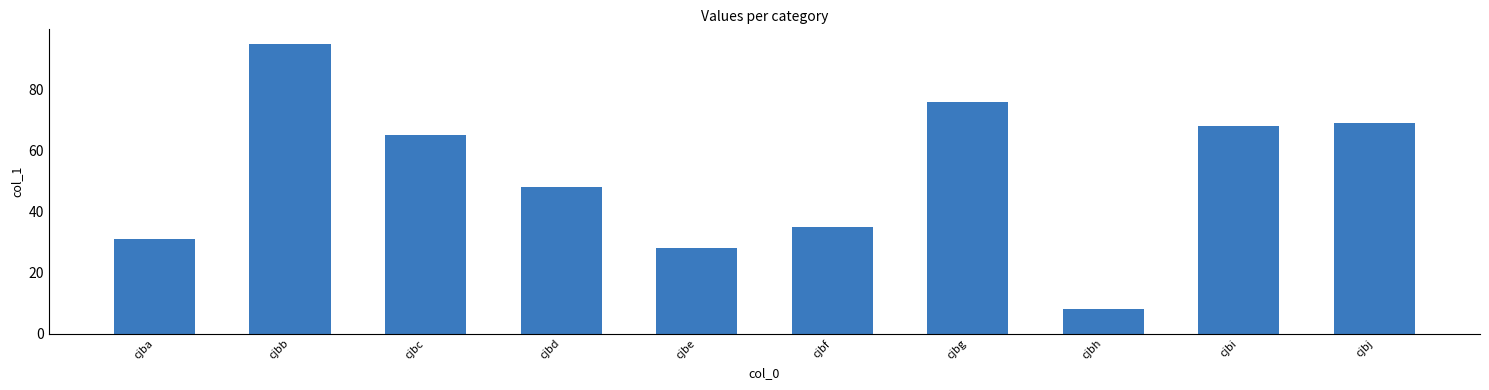

Is it true that the value at cjbc is 65?

True